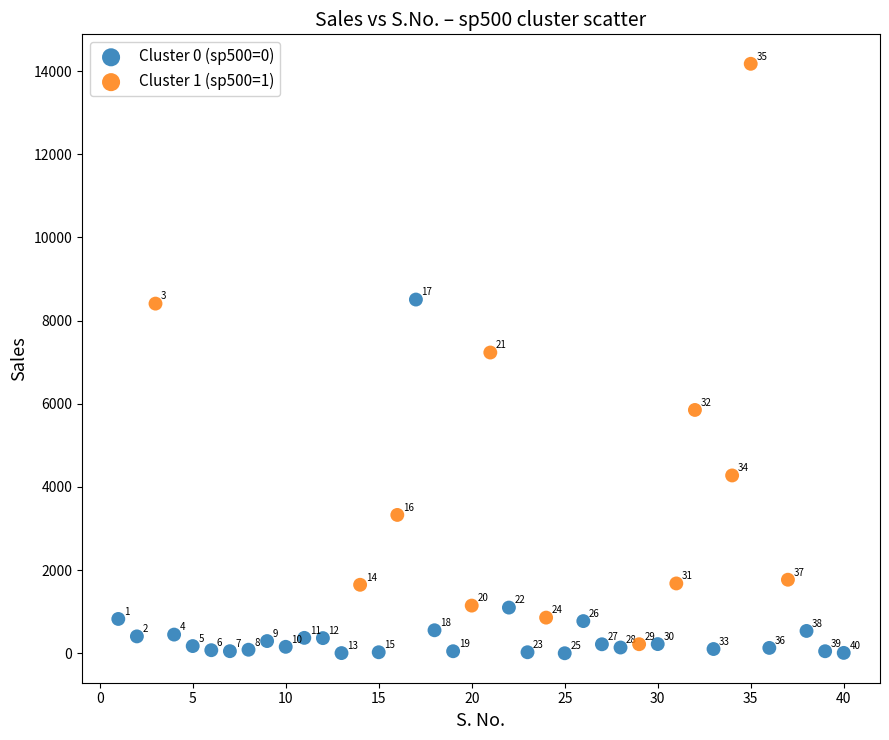

Which series has the largest Y range (max minus min)?

Cluster 1 (sp500=1)